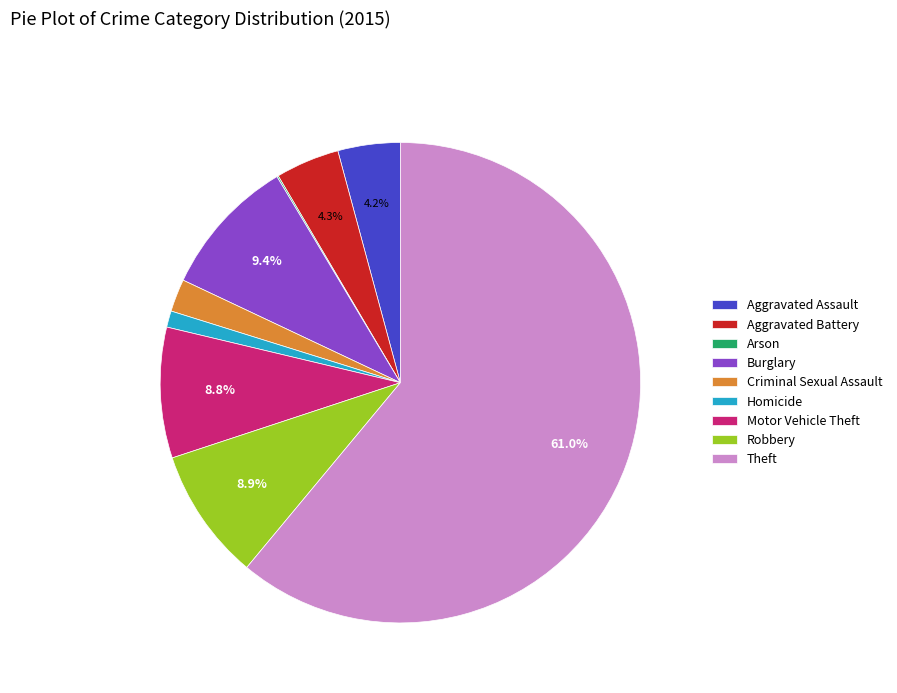

Between Criminal Sexual Assault and Motor Vehicle Theft, which is larger?

Motor Vehicle Theft